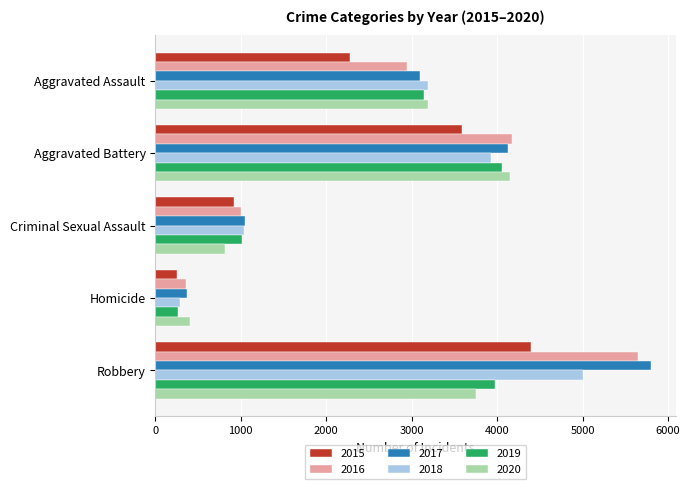

The 2016 series shows 2860 at Robbery. True or false?

False